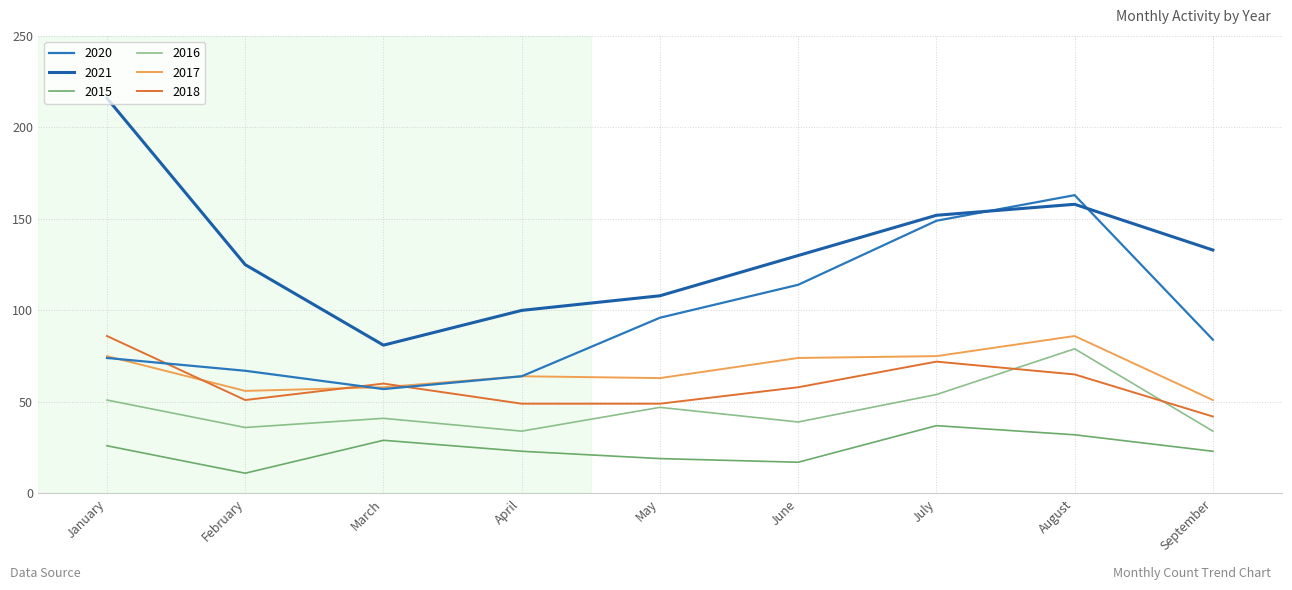

True or false: 2017 and 2015 cross at least once.

False